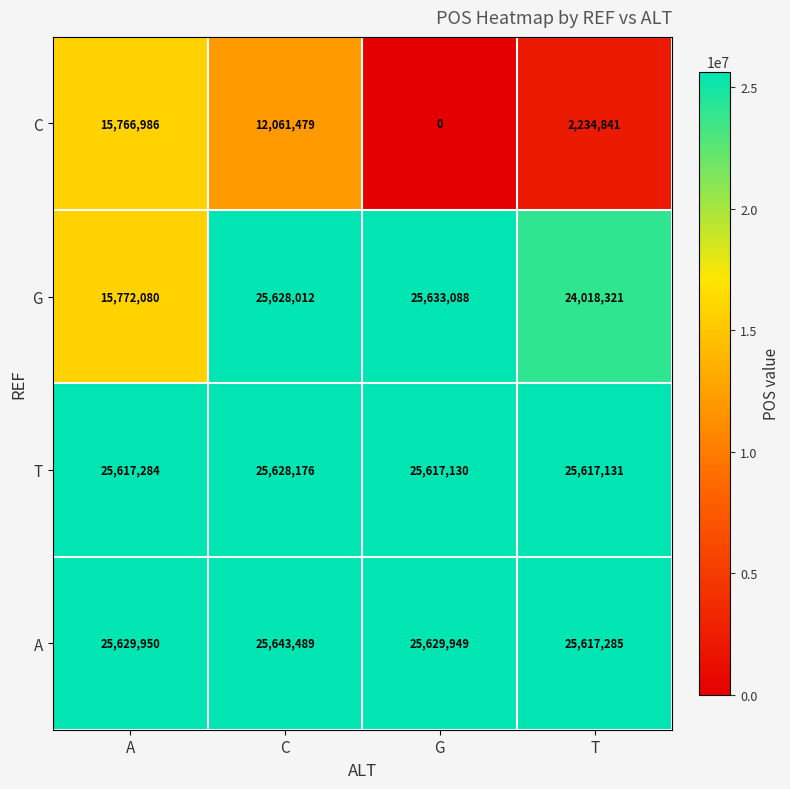

The T series shows 41311111 at G. True or false?

False